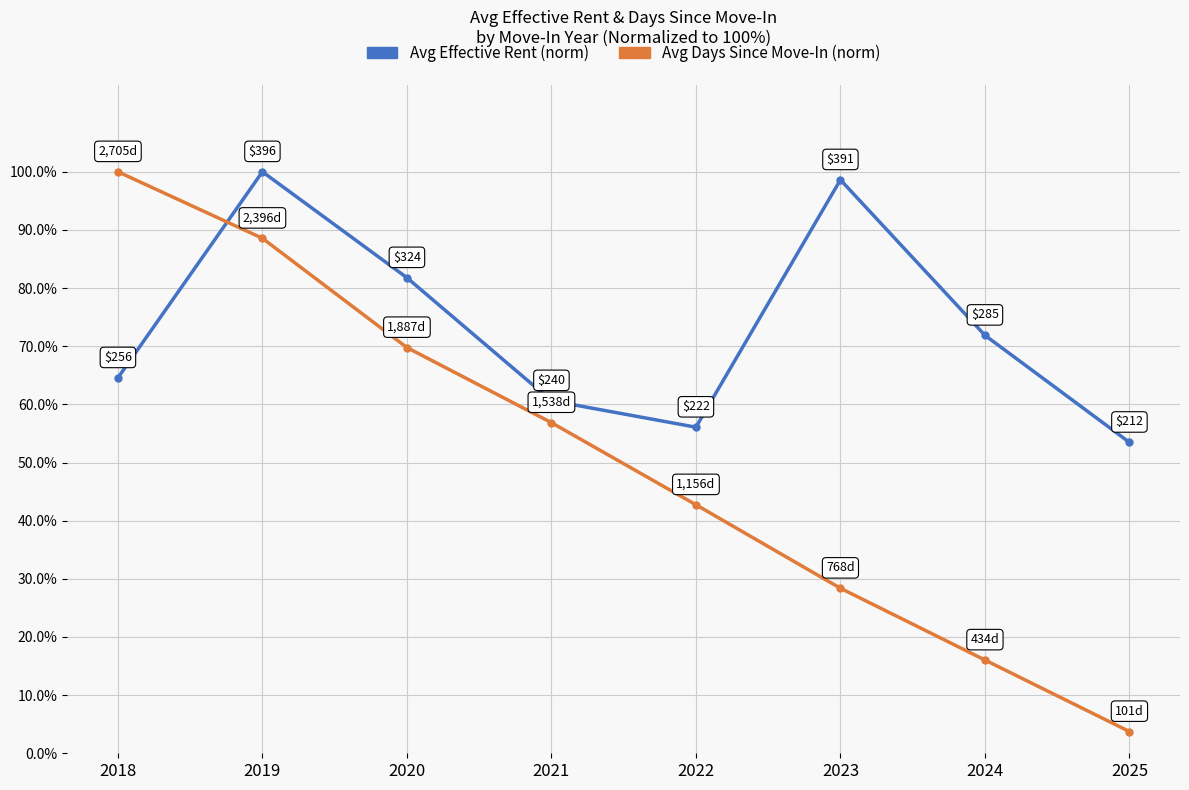

At which label does Avg Days Since Move-In (norm) first exceed 56?

2018